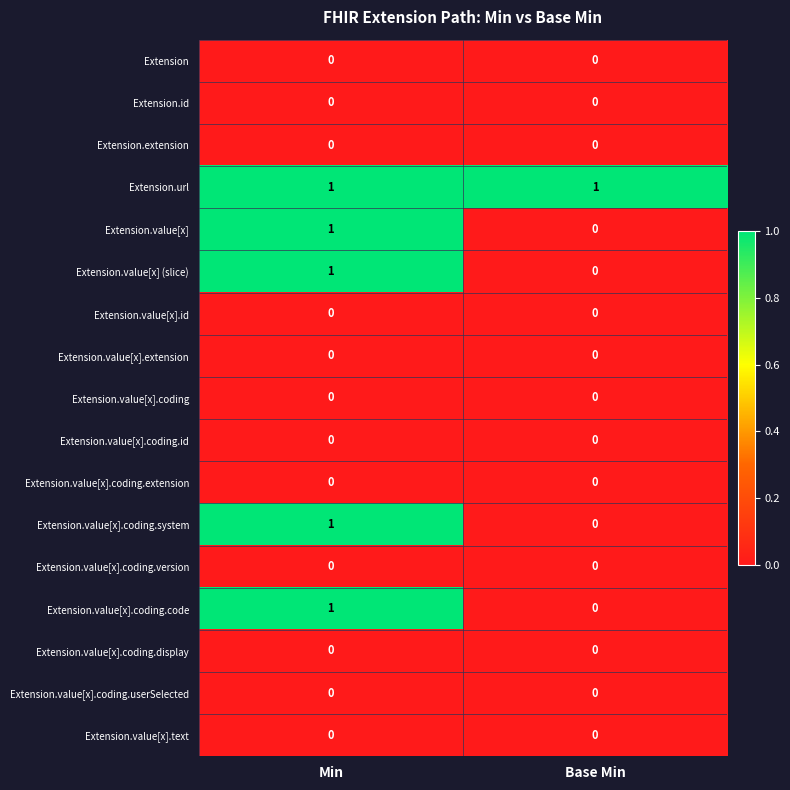

What is the total value across all series at Base Min?

1